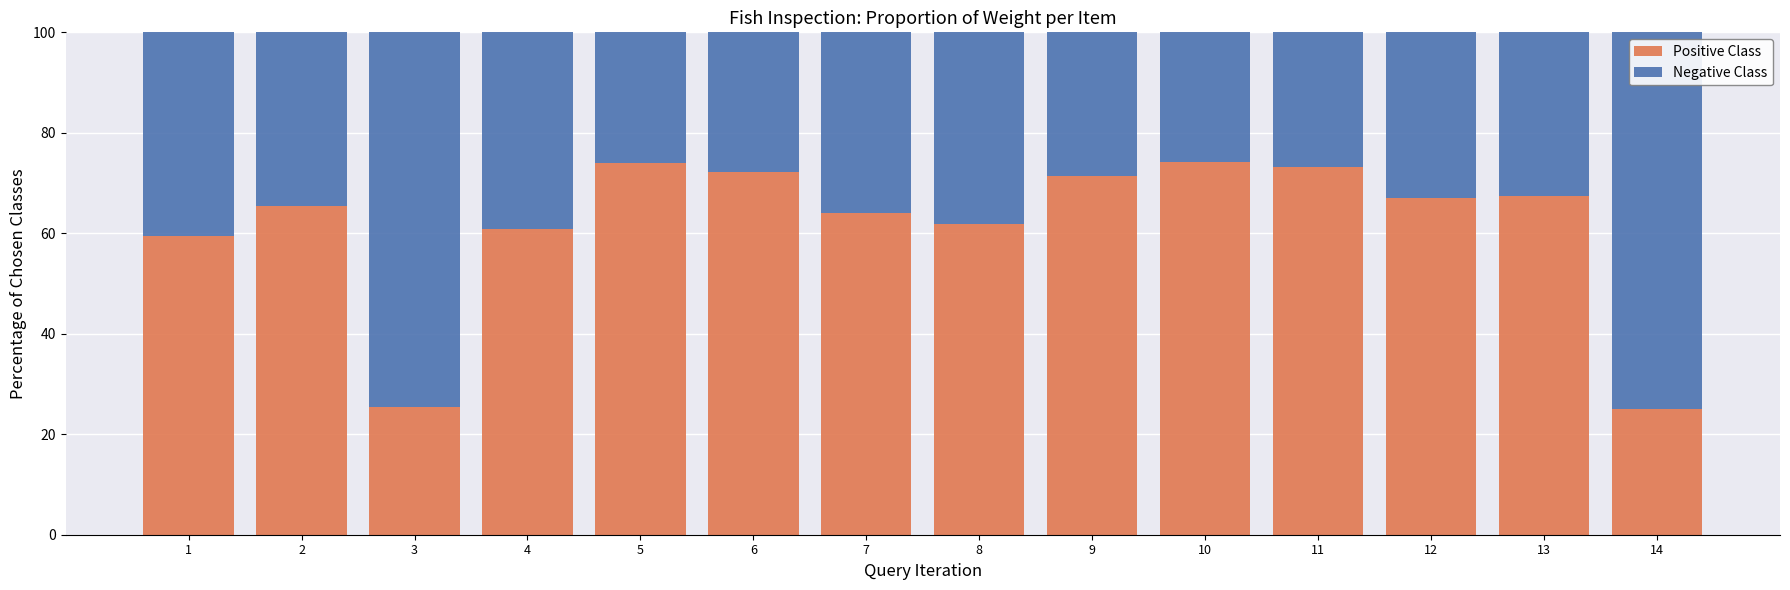

What is the highest value of the Positive Class series?

74.1